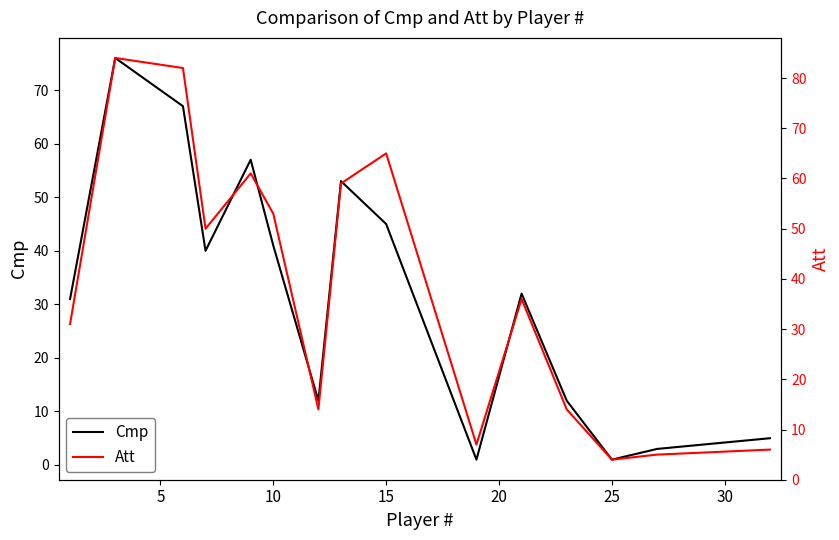

At how many categories does at least one series exceed 66?

2